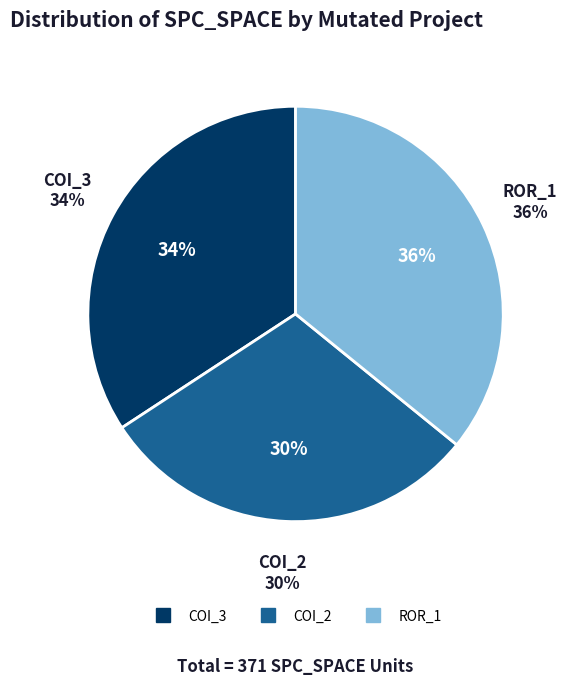

Which slice is the smallest?

AutoResponder.EmailSystem.Client.COI_2